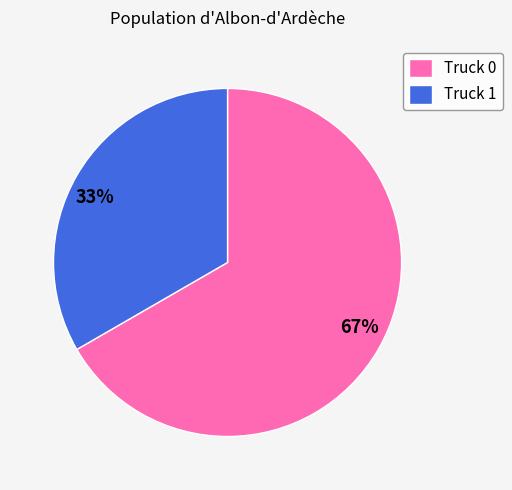

Which has a higher value, Truck 0 or Truck 1?

Truck 0